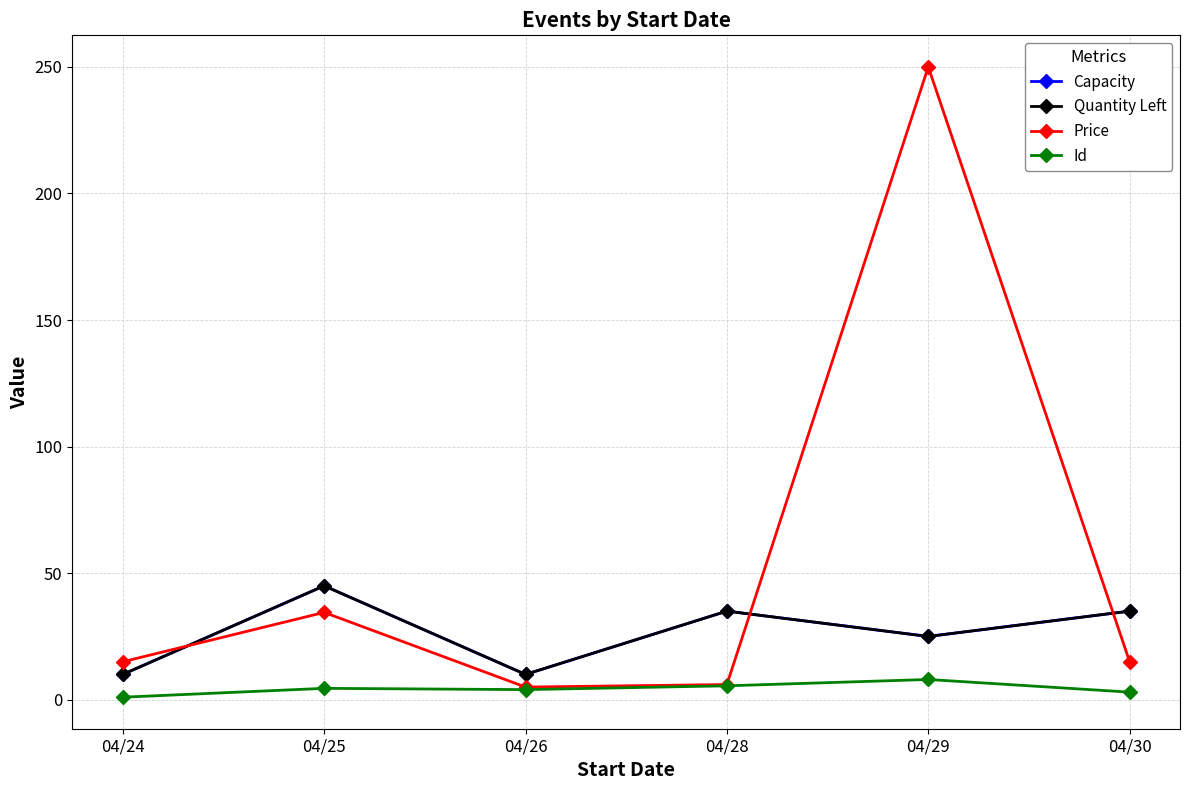

What is the spread (max minus min) of values at 04/26?

6.0